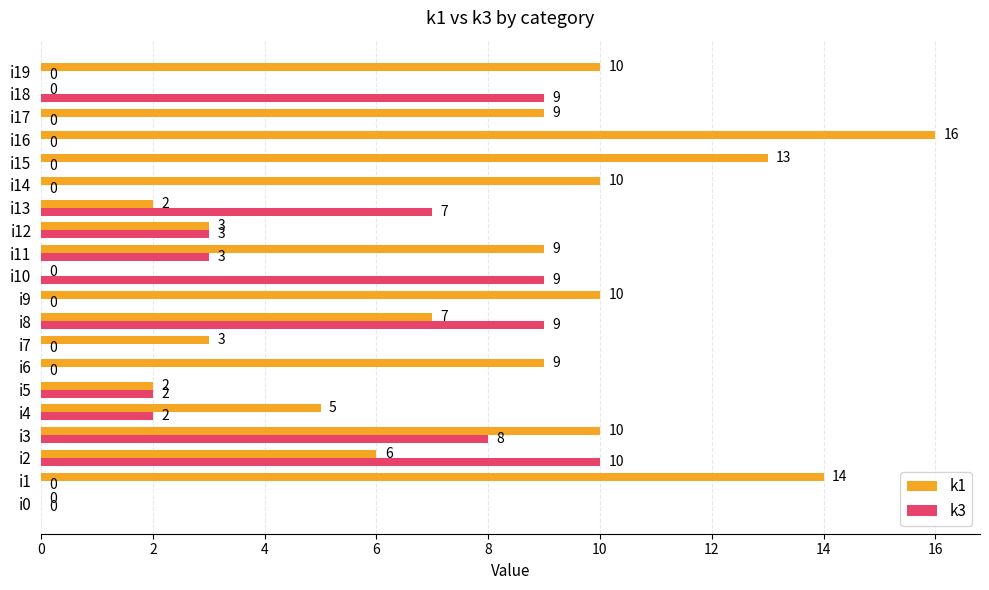

Which series has the largest total across all categories?

k1